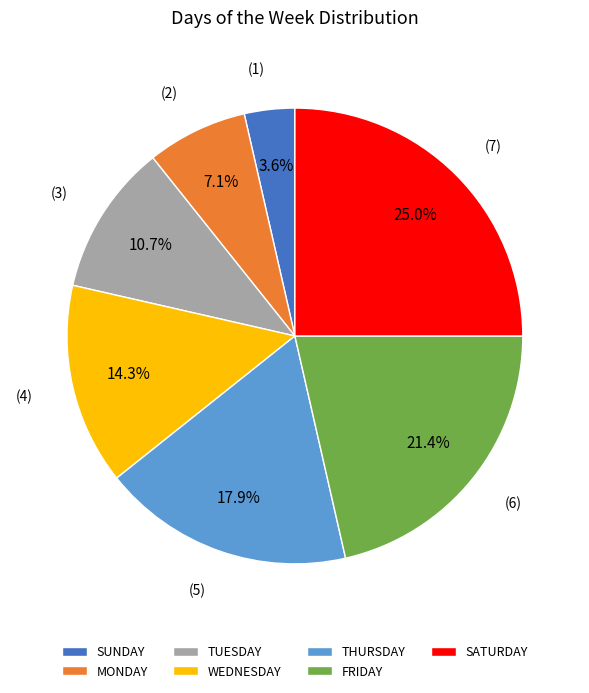

Does TUESDAY represent more than half of the total?

No